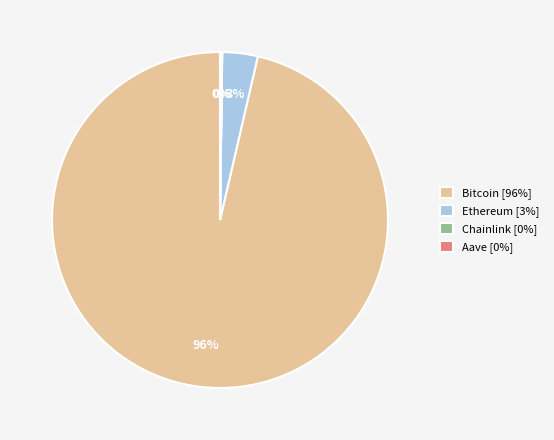

Is it true that Bitcoin is 96% of the pie?

True